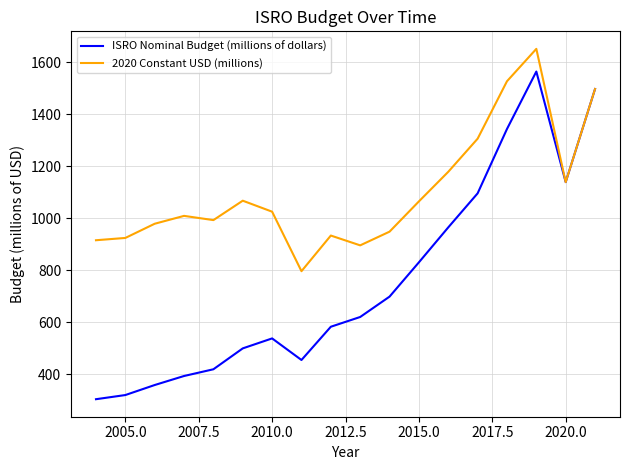

What is the difference between the second highest and second lowest values in the ISRO Nominal Budget (millions of dollars) series?

1176.7